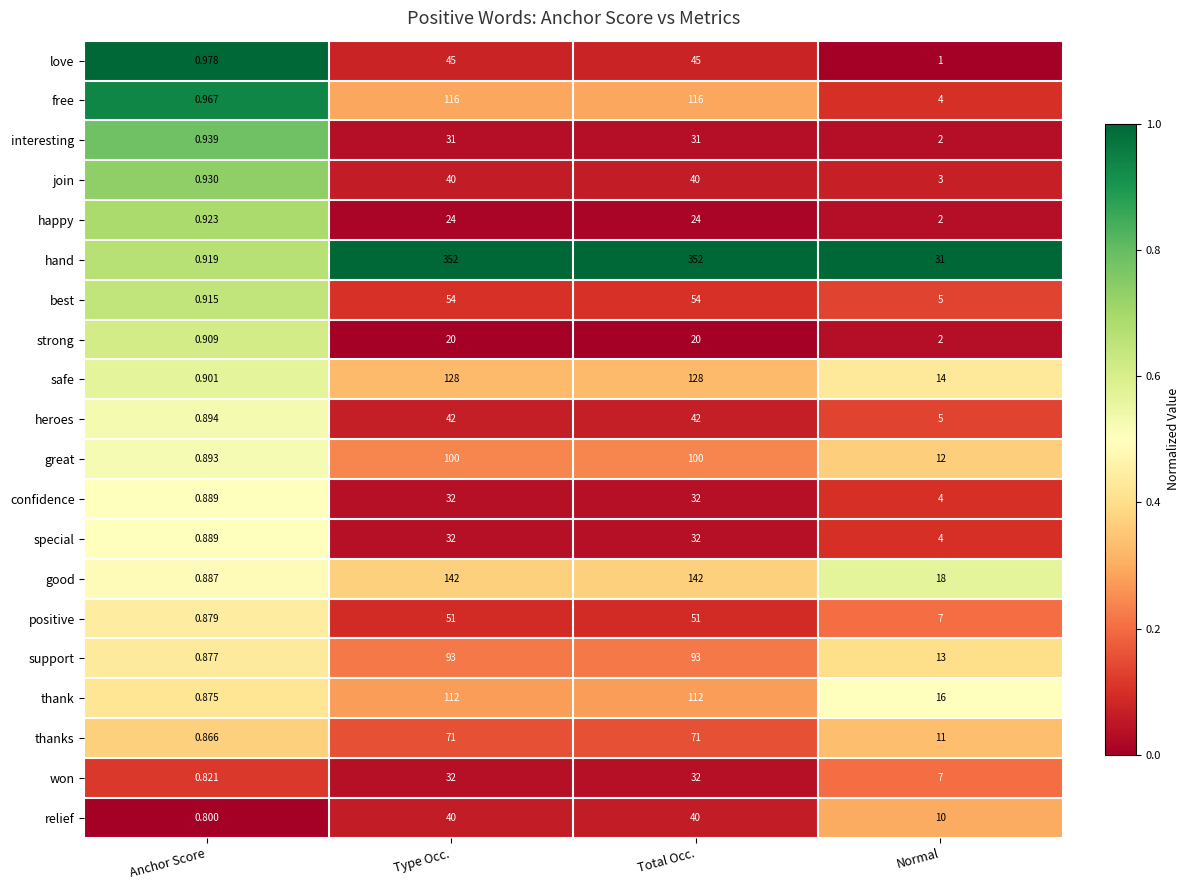

What is the difference between the highest and lowest values at Type Occ.?

332.0